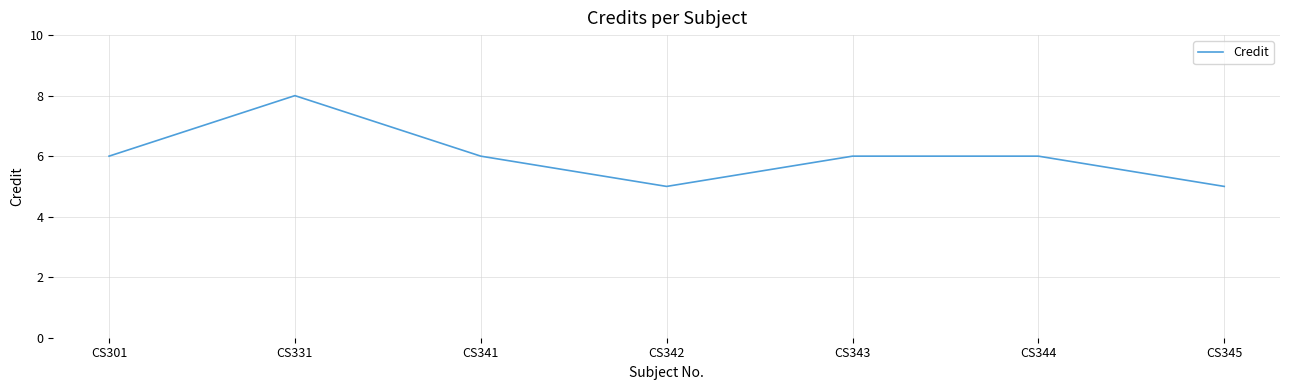

True or false: the data shows 8 at CS342.

False